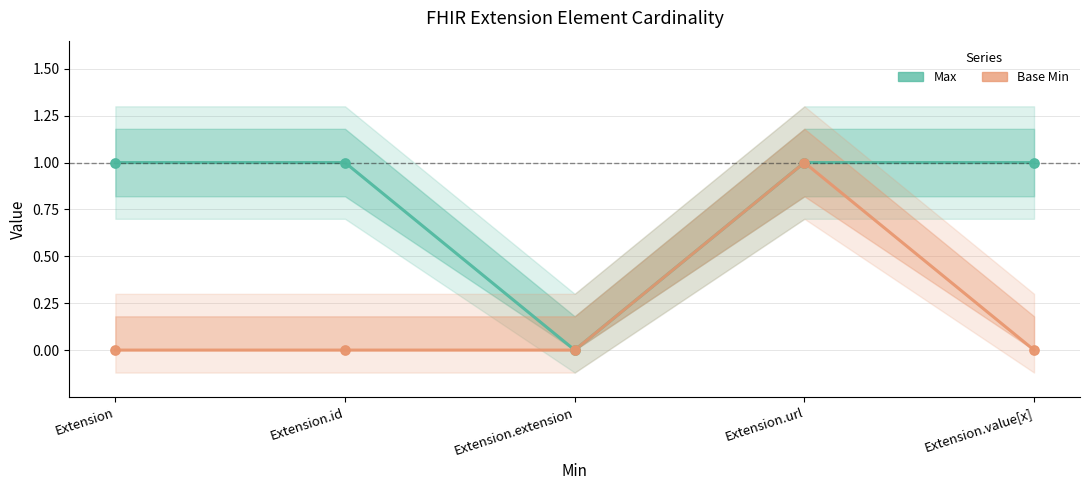

What are all the series names shown in the legend?

Max, Base Min